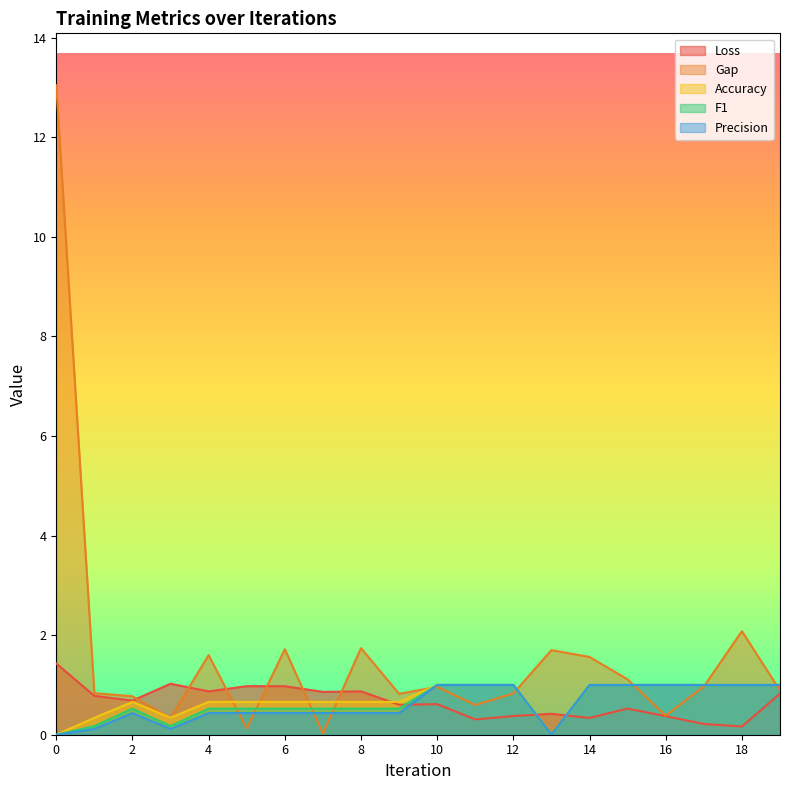

What is the sum of the F1 values at 3 and 16?

1.2